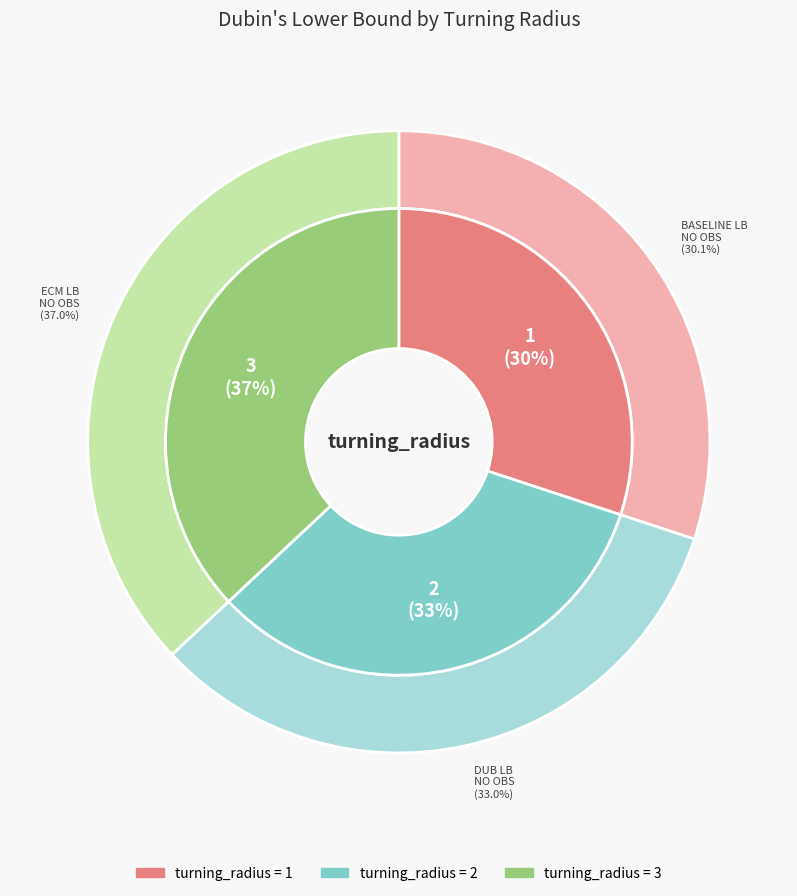

How many slices are in this pie chart?

3